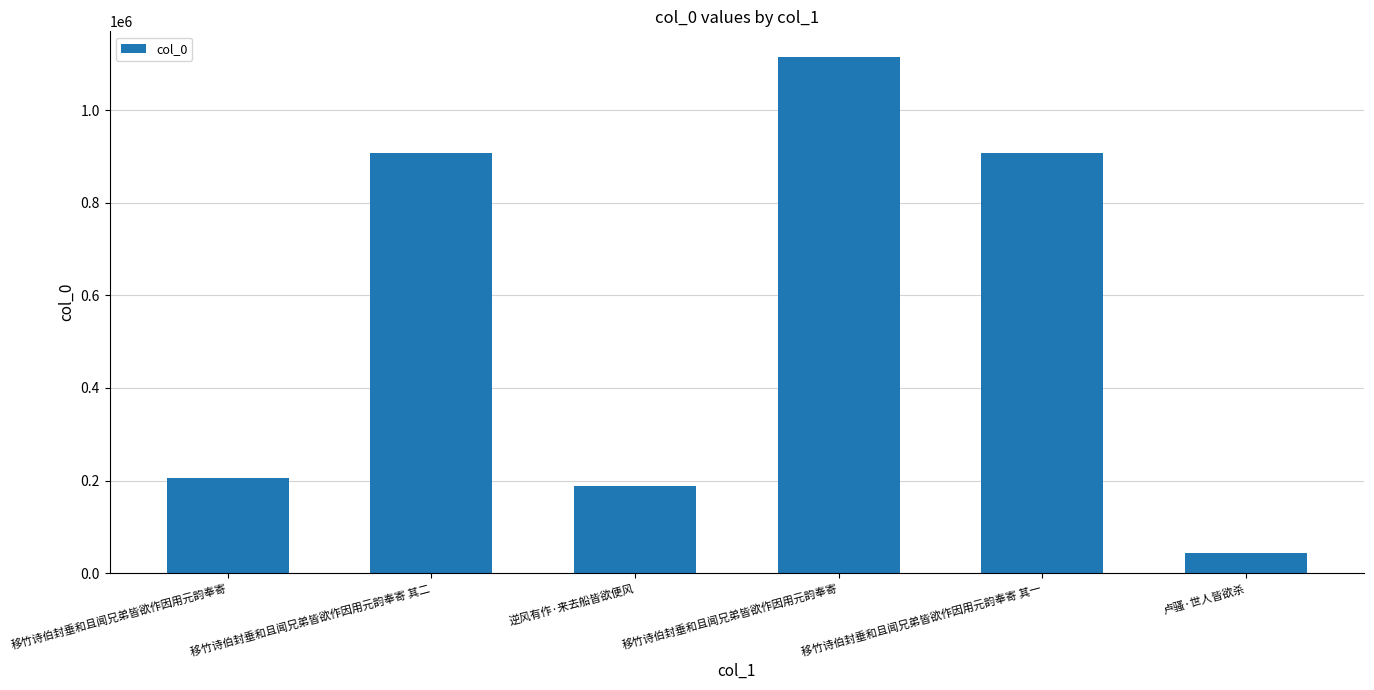

What is the label of the 3rd bar from the right?

移竹诗伯封垂和且闻兄弟皆欲作因用元韵奉寄